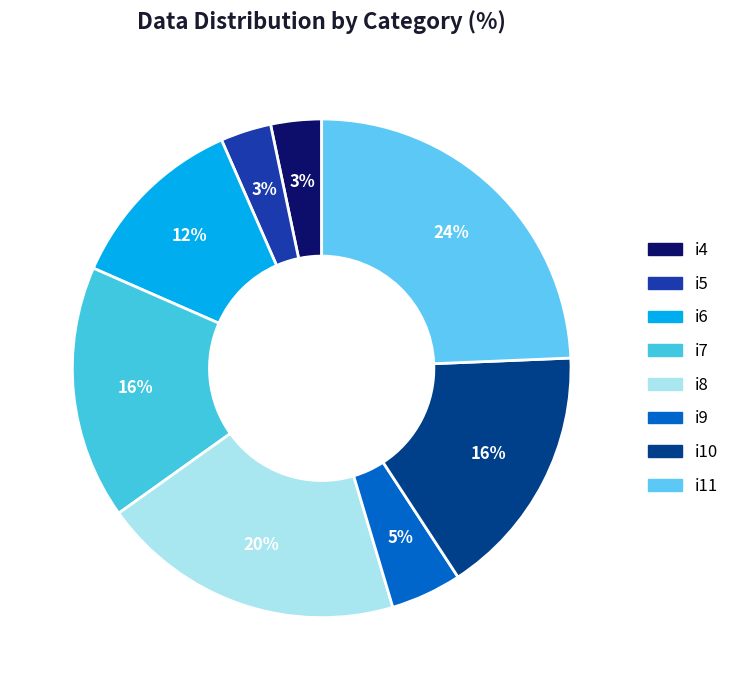

How many slices are in this pie chart?

8